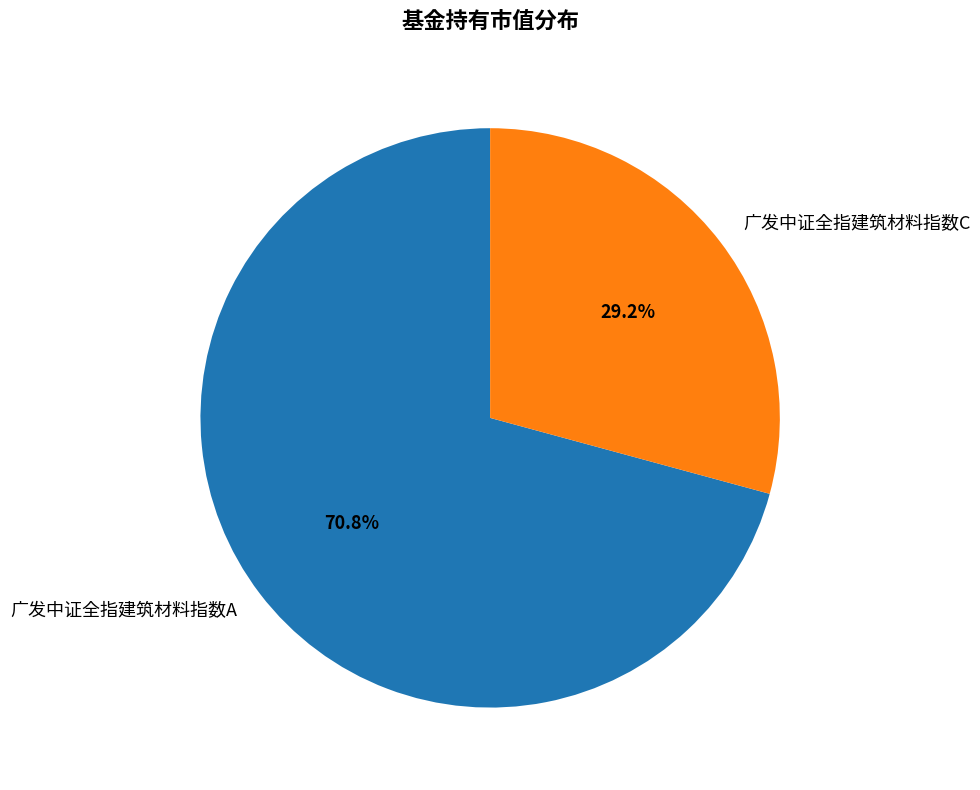

To the nearest percent, what percentage of the pie is 广发中证全指建筑材料指数C?

29%